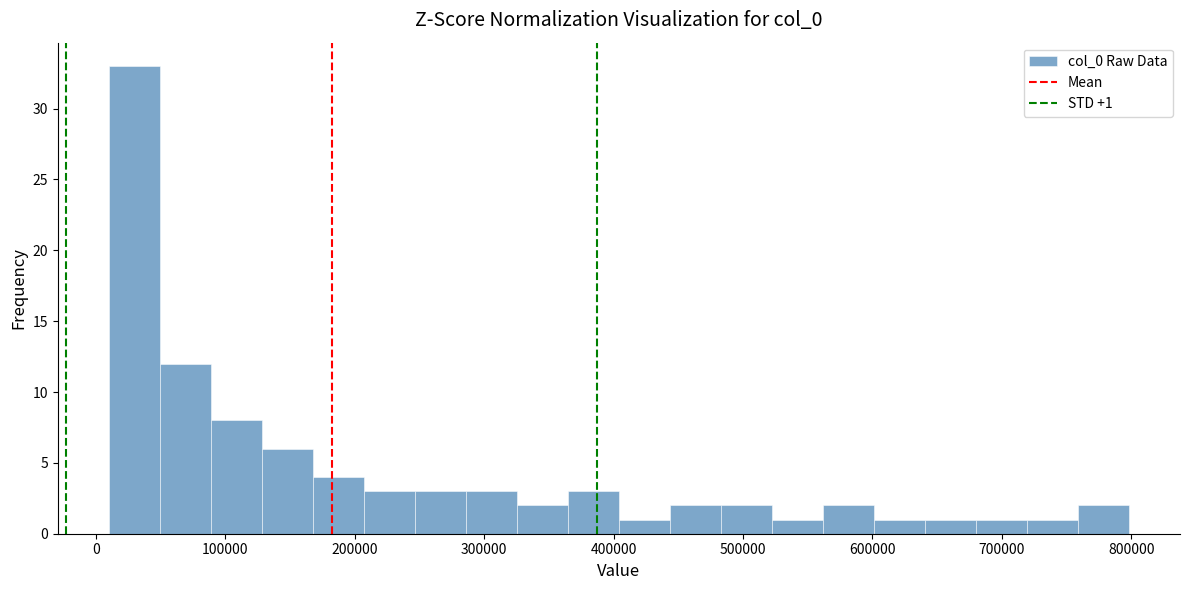

Around what value on the x-axis is the tallest bar? Give the approximate position of its centre, as read against the axis.

30000